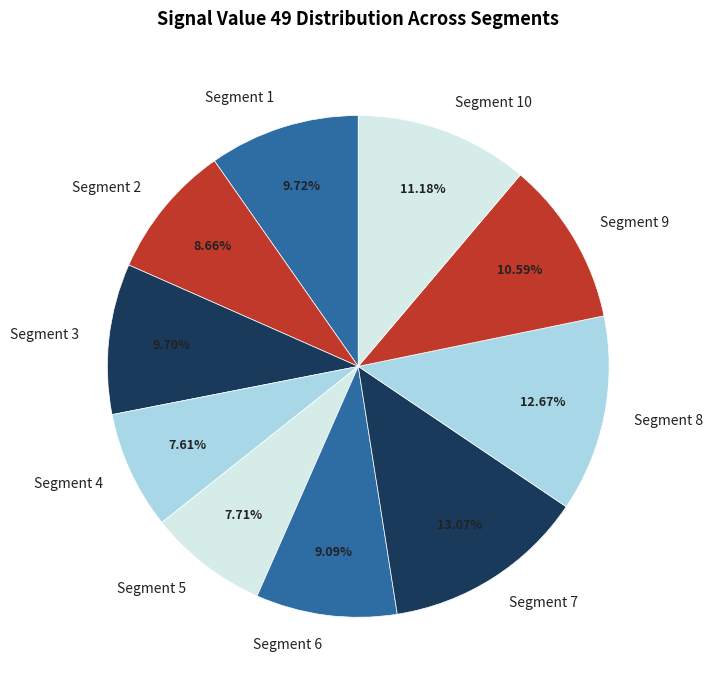

Does any single category account for the majority?

No